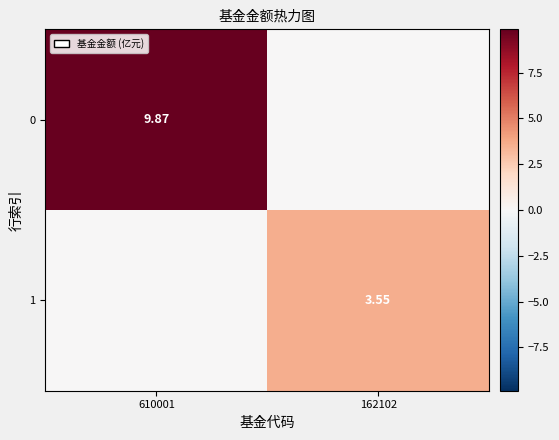

Is the value of 1 at 162102 greater than the value of 0 at 610001?

No